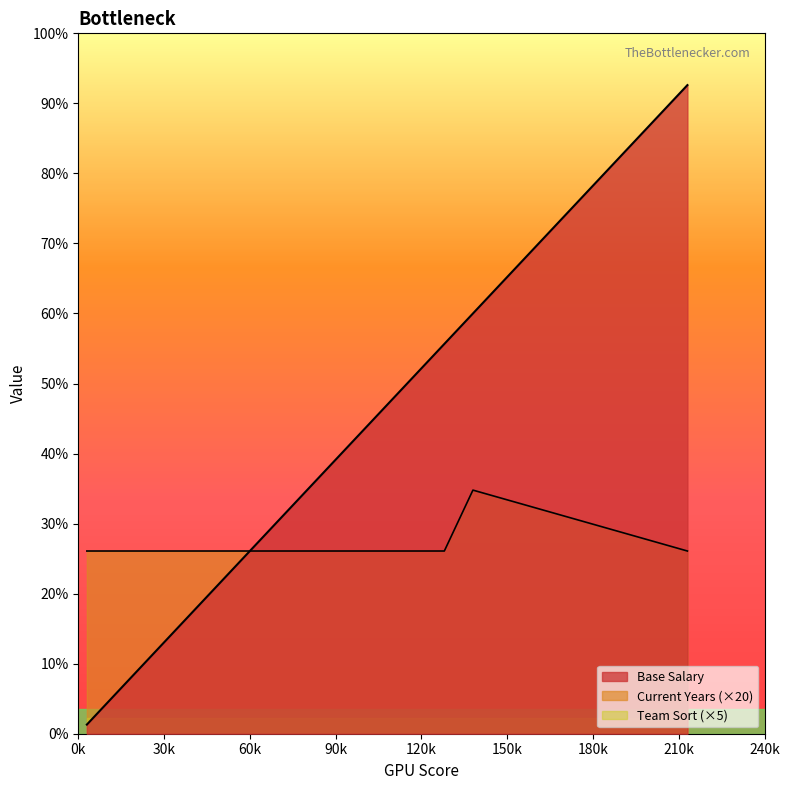

How many lines are shown in the chart?

3